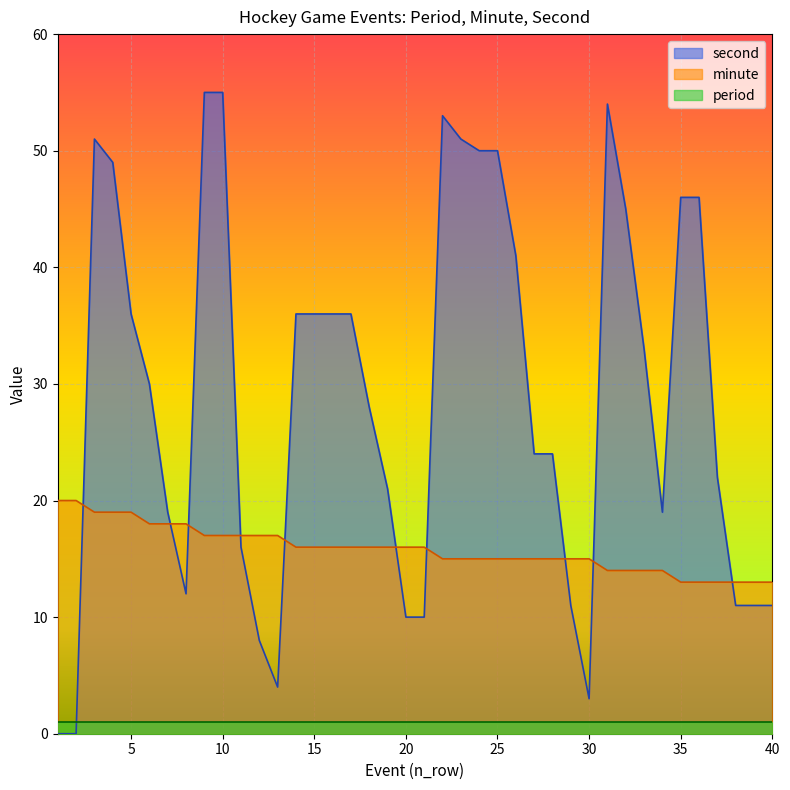

What is the sum of the second values at 34 and 20?

29